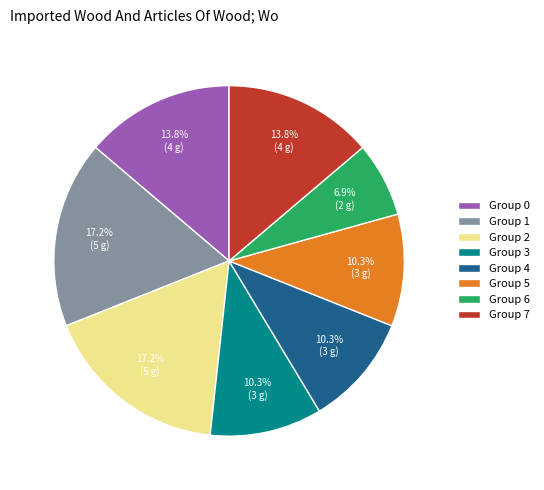

Count the number of slices in the pie.

8